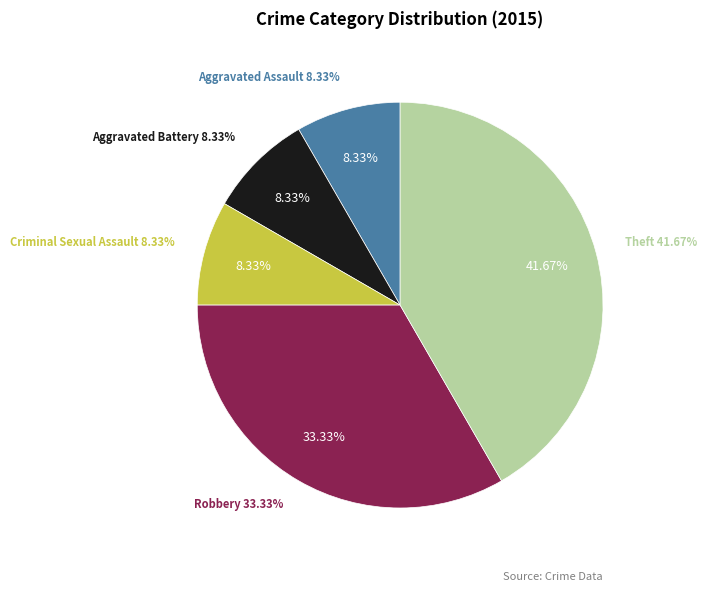

Combined, do Aggravated Battery and Aggravated Assault account for over 50%?

No